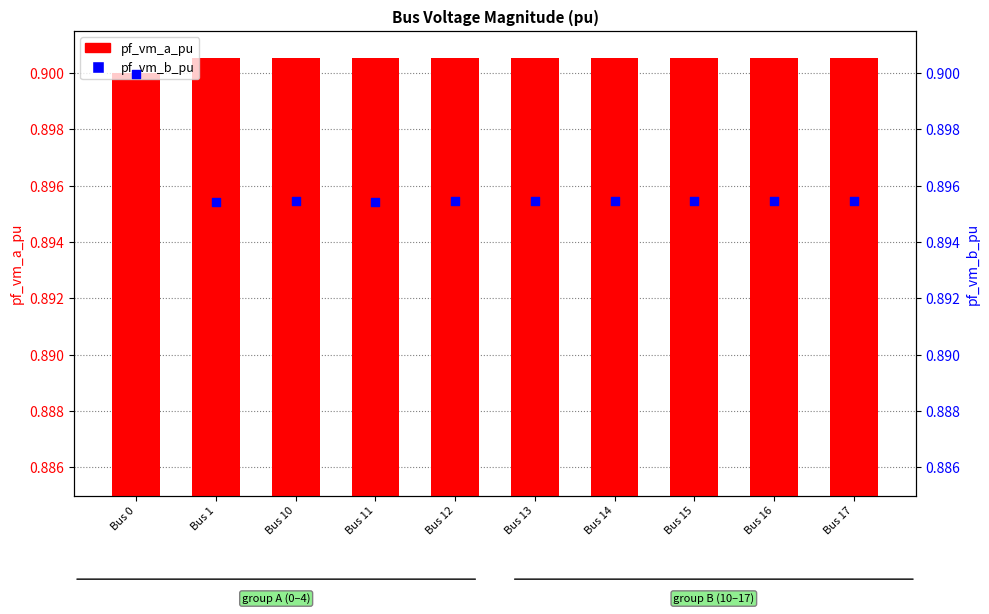

What is the total value across all series at Bus 10?

1.8